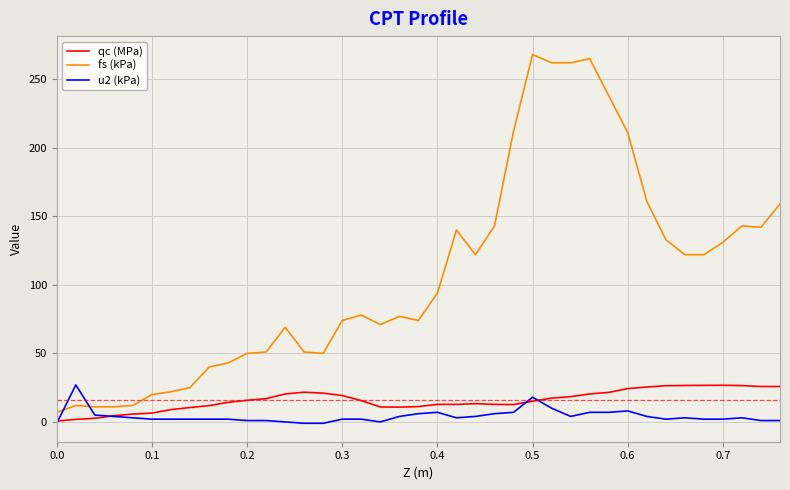

Which series has the largest range (max minus min)?

fs (kPa)